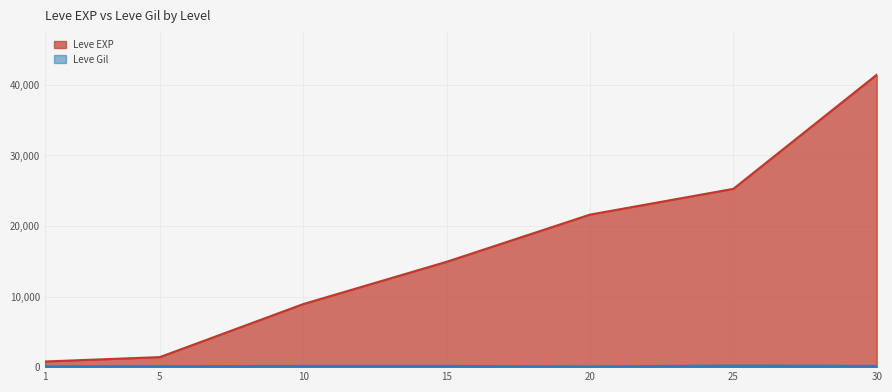

Where is Leve Gil nearest to the value 165?

10